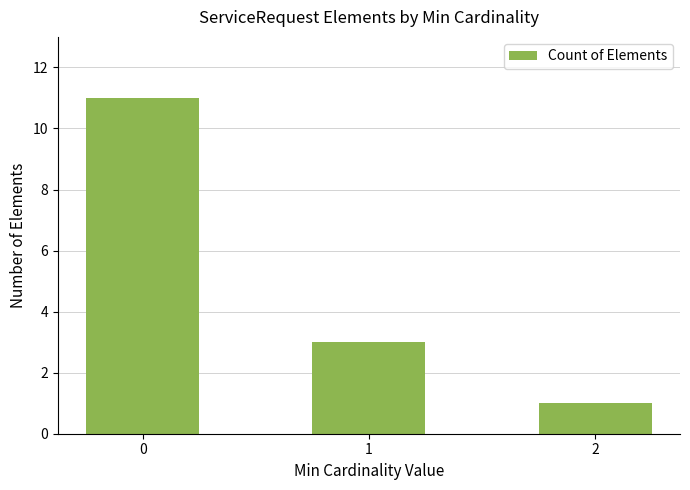

List the labels in order of value, smallest first.

2, 1, 0